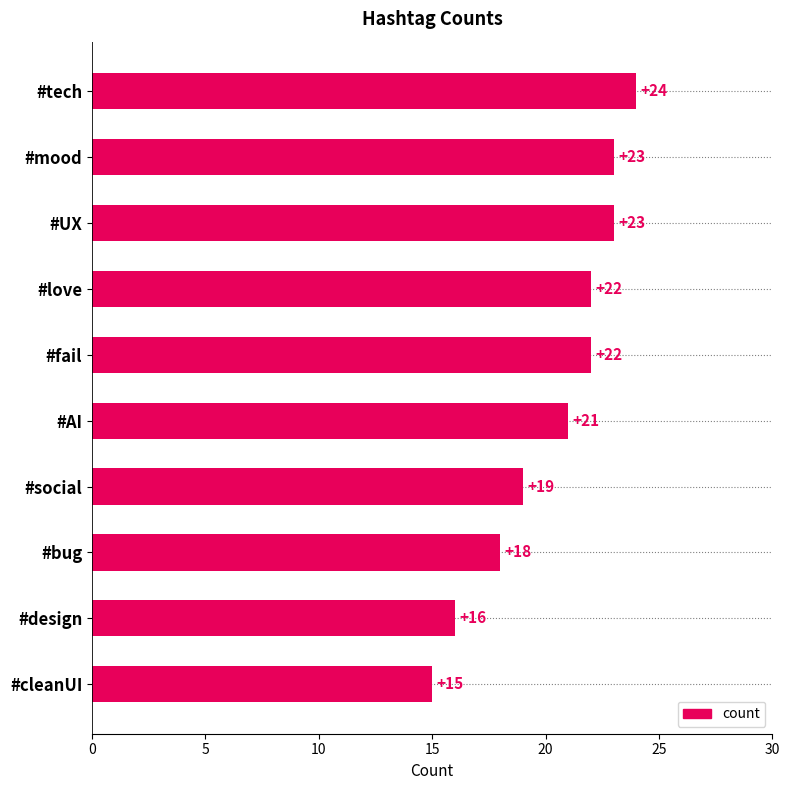

What is the sum of the values at #cleanUI and #bug?

33